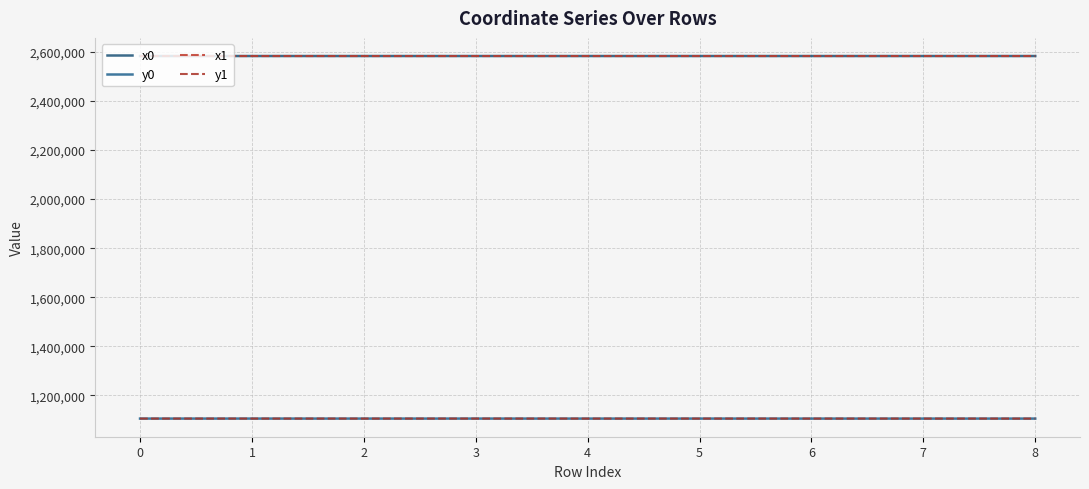

Reading right to left, what are all the values shown in this chart?

x0: 2583558.6	2583535.2	2583519.2	2583553.7	2583518.8	2583553.7	2583518.0	2583547.3	2583520.0
y0: 1104904.6	1104934.6	1104920.4	1104975.5	1104924.5	1104975.5	1104930.7	1104978.3	1104933.3
x1: 2583552.6	2583541.0	2583519.2	2583541.0	2583519.2	2583547.3	2583518.0	2583540.7	2583518.0
y1: 1104906.6	1104947.6	1104920.4	1104947.6	1104920.4	1104978.3	1104930.7	1104961.4	1104930.7